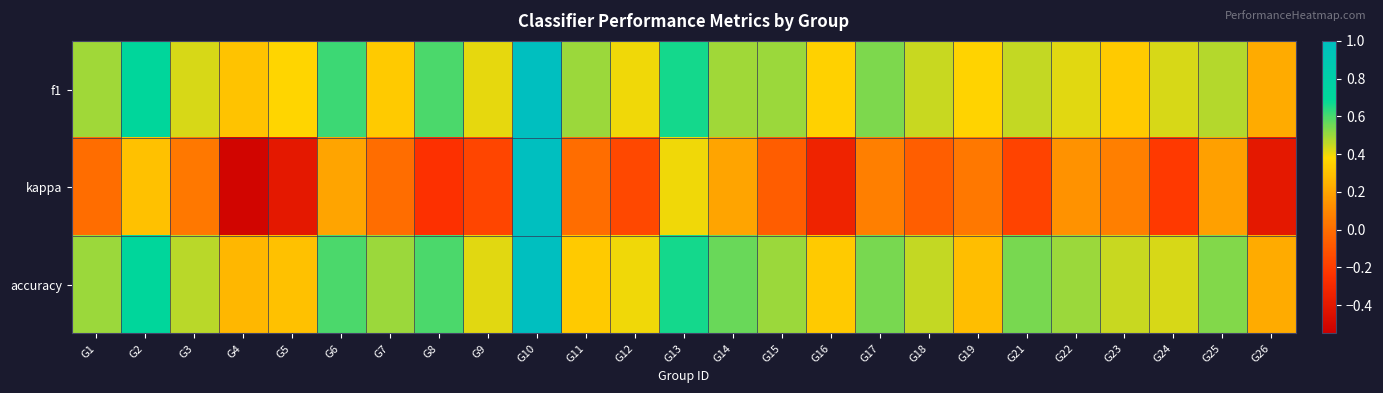

Rank the series at G8 from lowest to highest value.

kappa, f1, accuracy